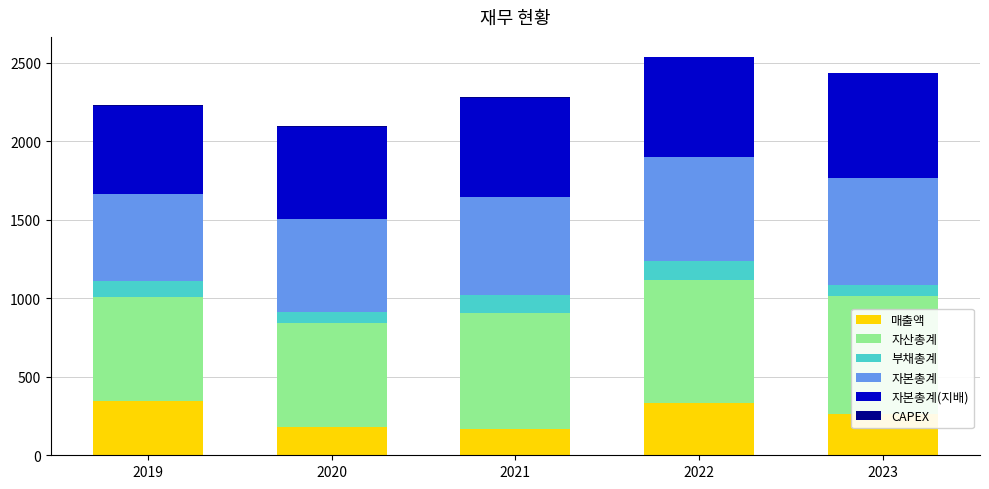

Are the bars horizontal?

No